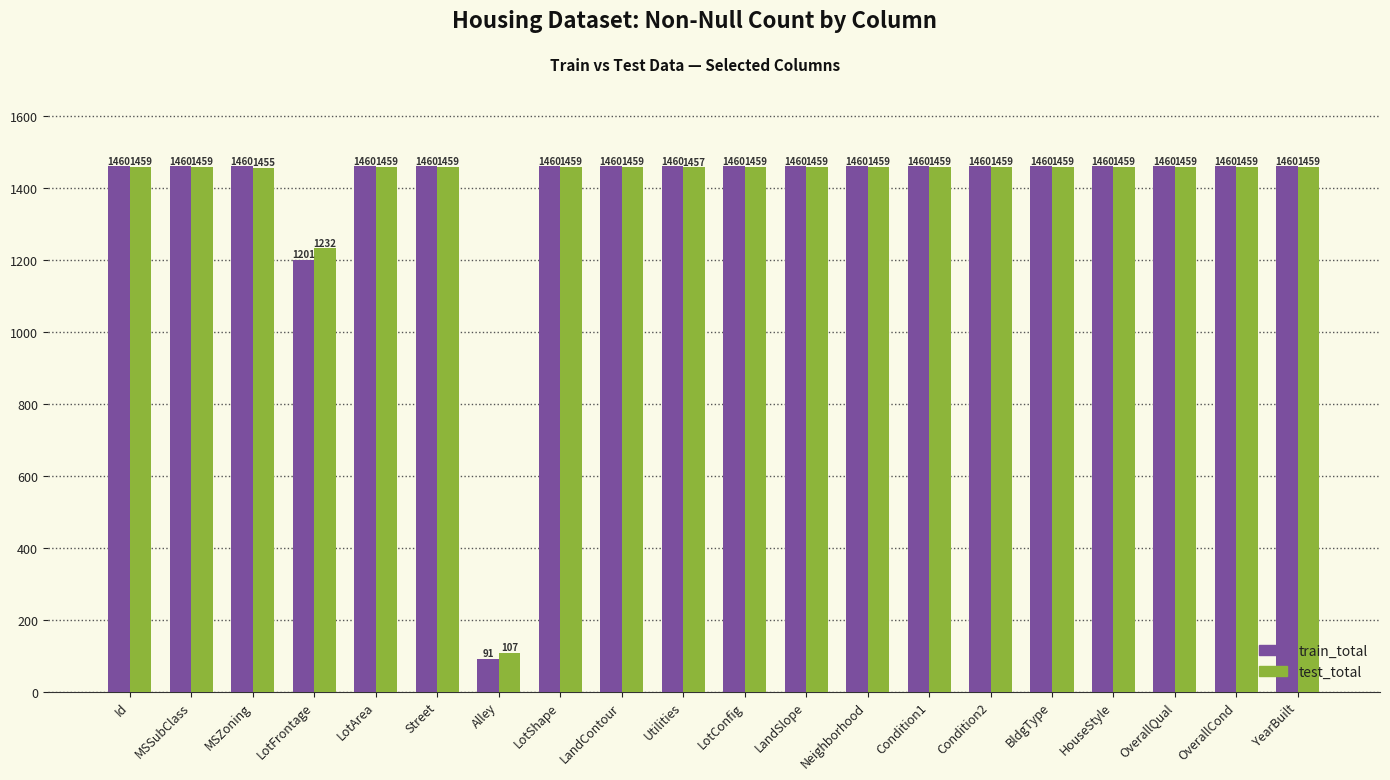

Reading right to left, extract all data points from this chart.

train_total: 1460	1460	1460	1460	1460	1460	1460	1460	1460	1460	1460	1460	1460	91	1460	1460	1201	1460	1460	1460
test_total: 1459	1459	1459	1459	1459	1459	1459	1459	1459	1459	1457	1459	1459	107	1459	1459	1232	1455	1459	1459